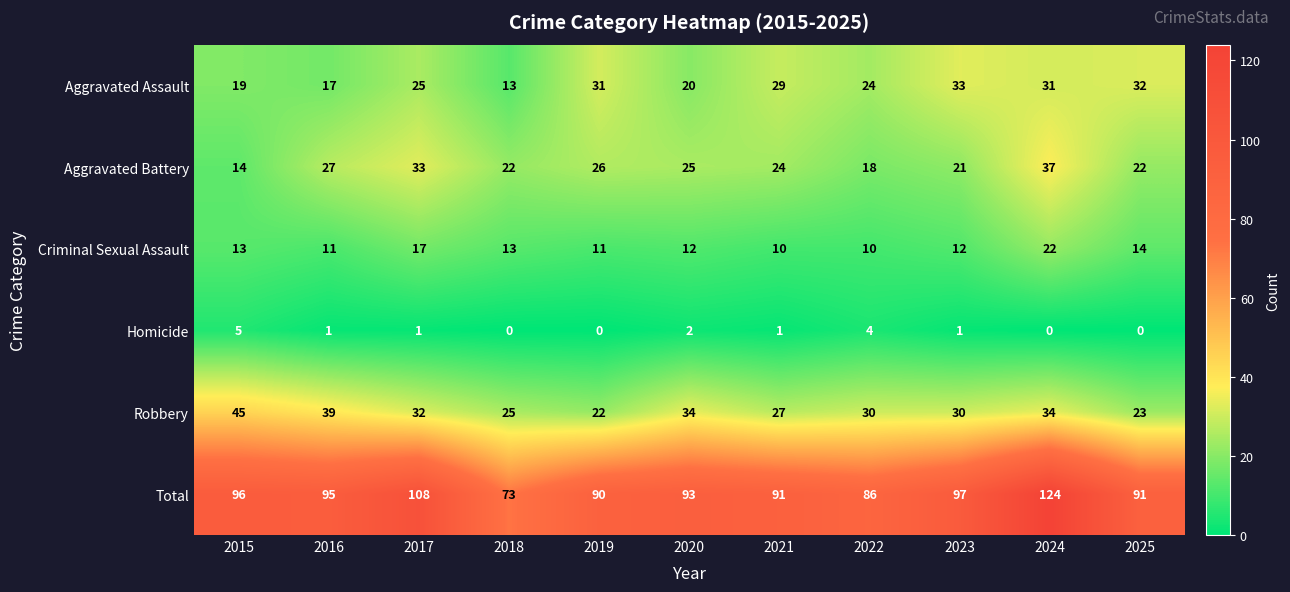

At which category is the sum across all series the highest?

2024